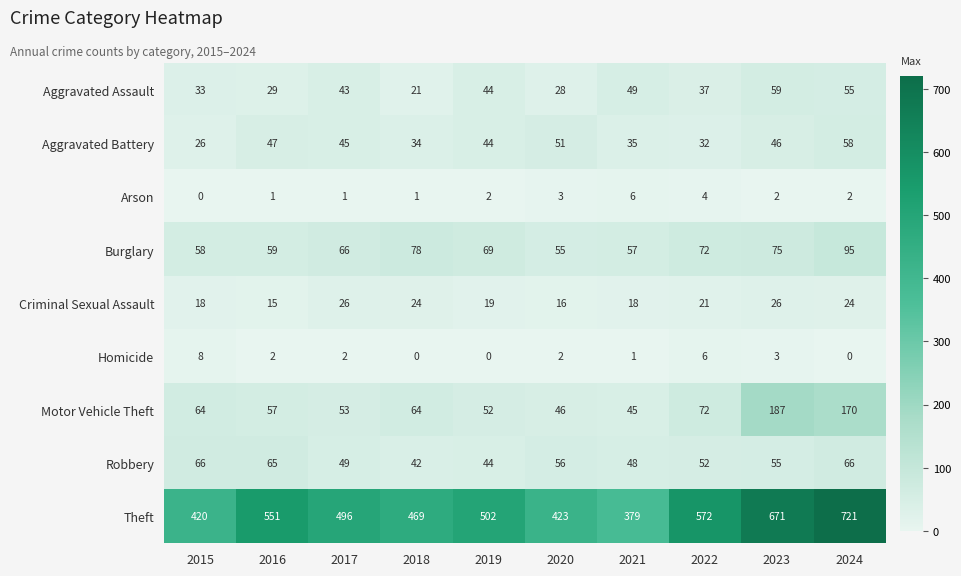

What is the maximum value shown in the chart?

721